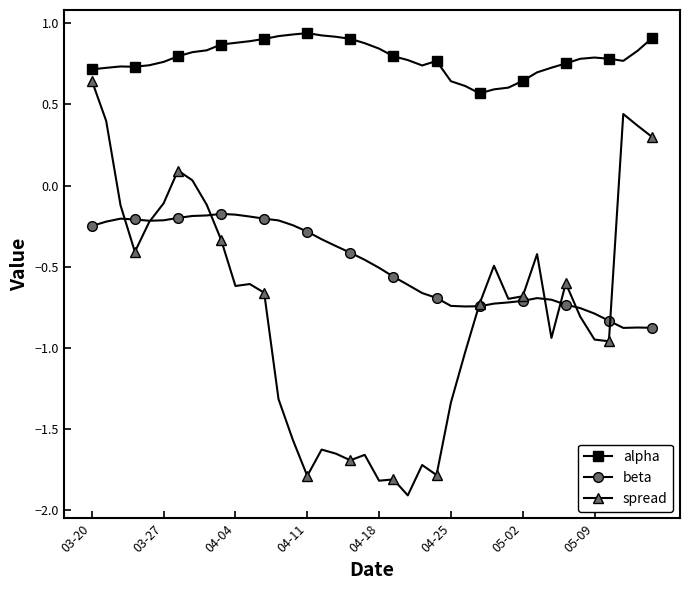

True or false: alpha and spread cross at least once.

False